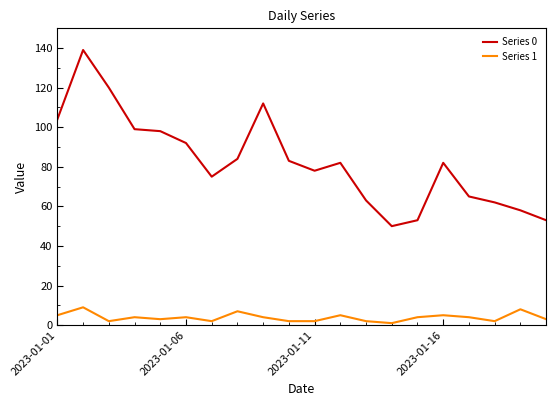

At how many categories does at least one series exceed 108?

3